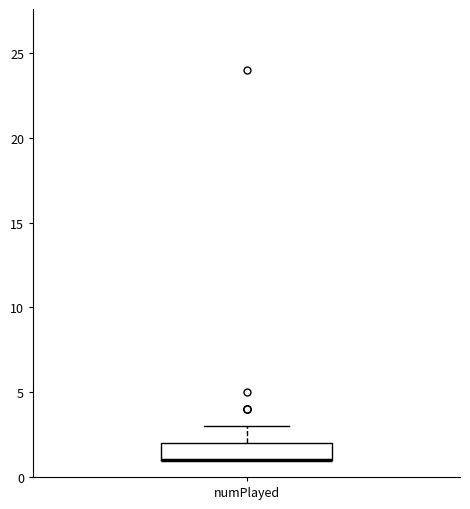

Where does the upper whisker of the box for numPlayed end on the y-axis? The values are not printed on the chart, so give them approximately, as read against the axis.

3